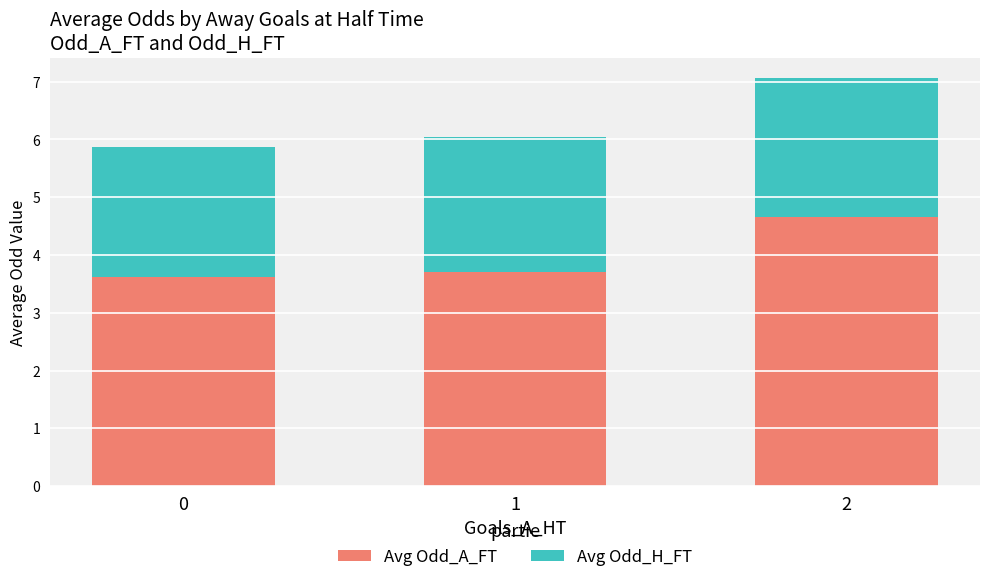

What is the difference between the Avg Odd_A_FT values at 0 and 2?

1.0